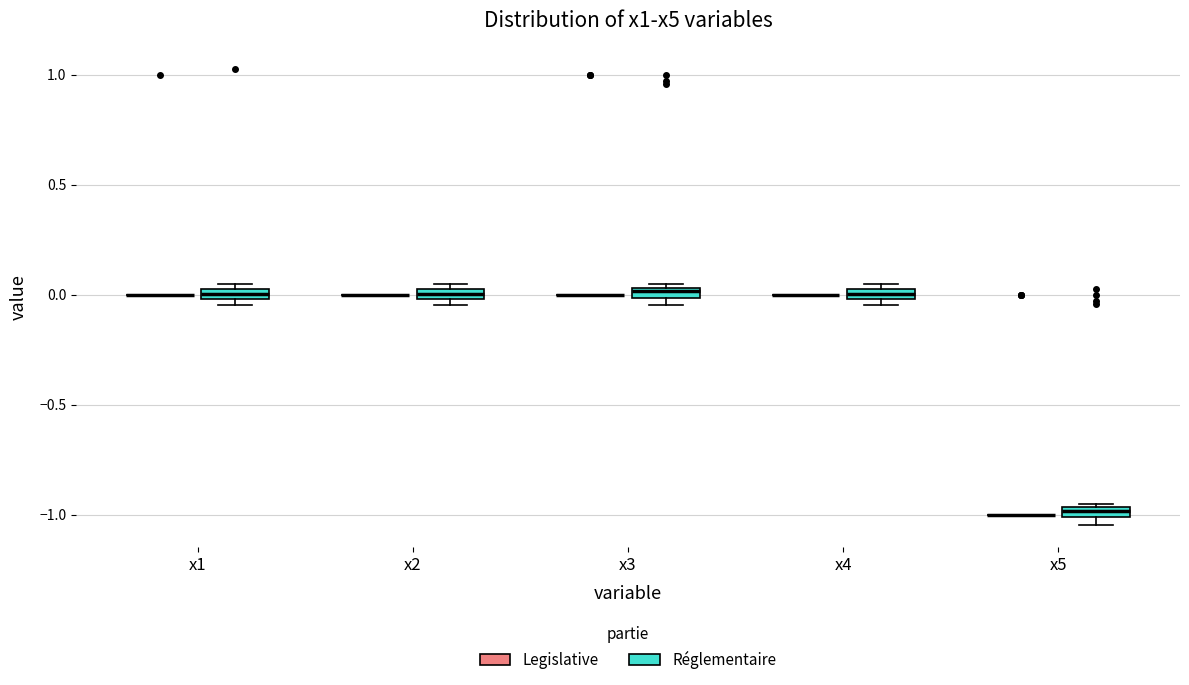

Where is the lower edge of the box for x4 (Réglementaire) on the y-axis? The values are not printed on the chart, so give them approximately, as read against the axis.

0.00